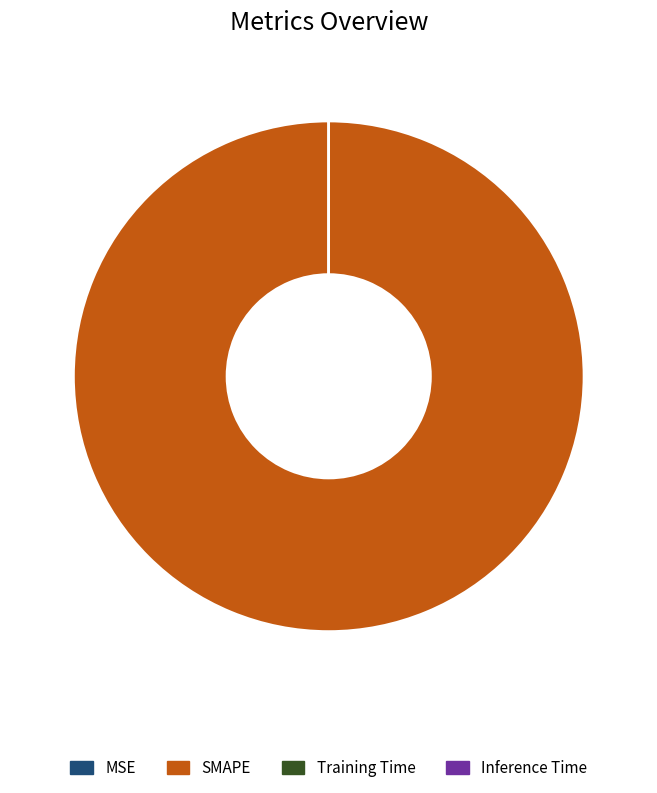

Is it true that SMAPE is 100% of the pie?

True